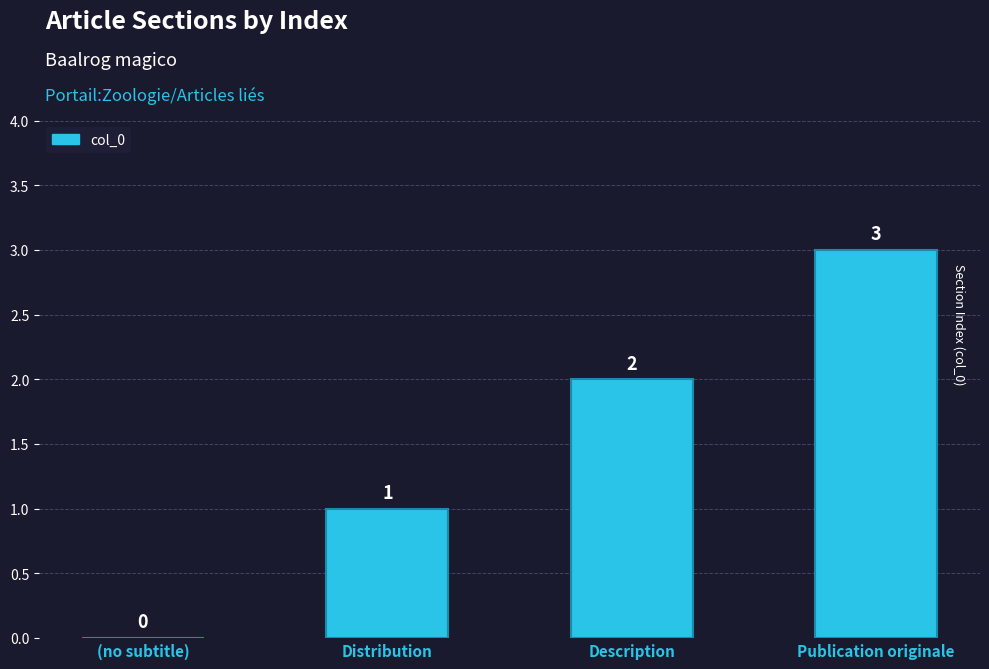

The value at Distribution is 1. True or false?

True